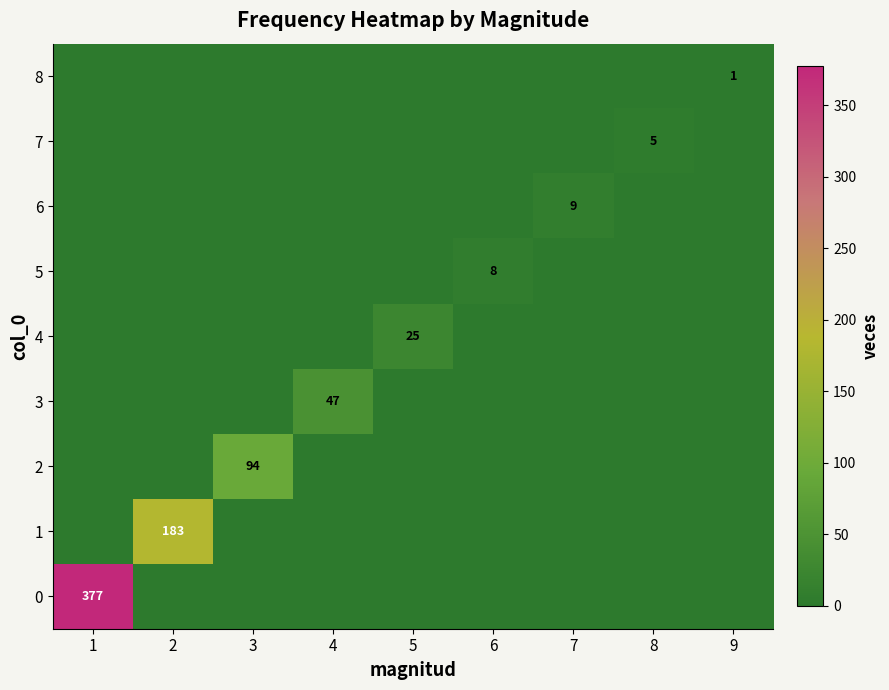

What is the total value across all series at 6?

8